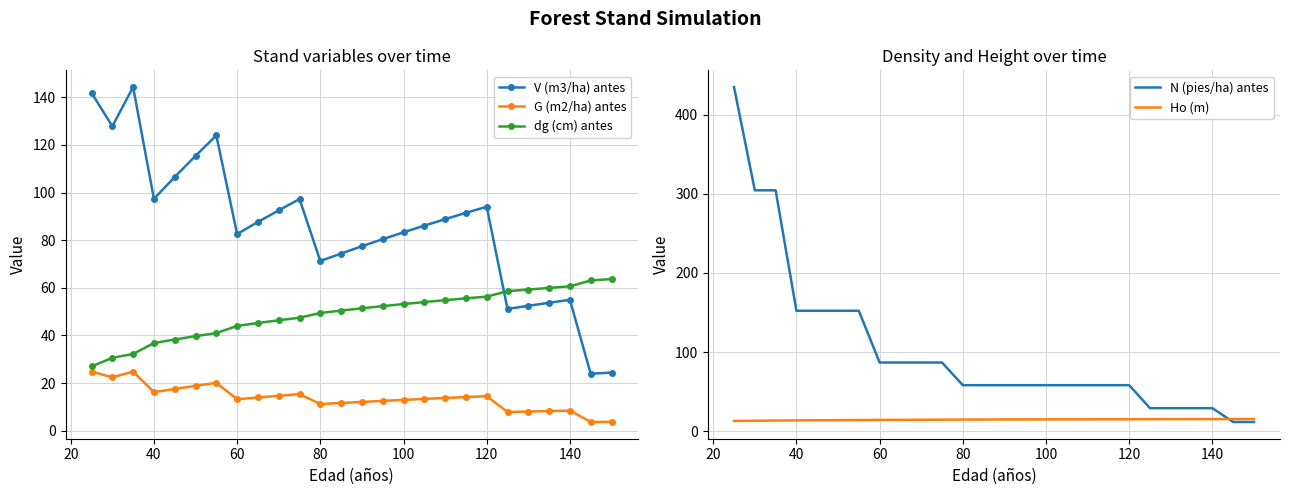

True or false: N (pies/ha) antes has more than 2 points higher than both neighbors.

False